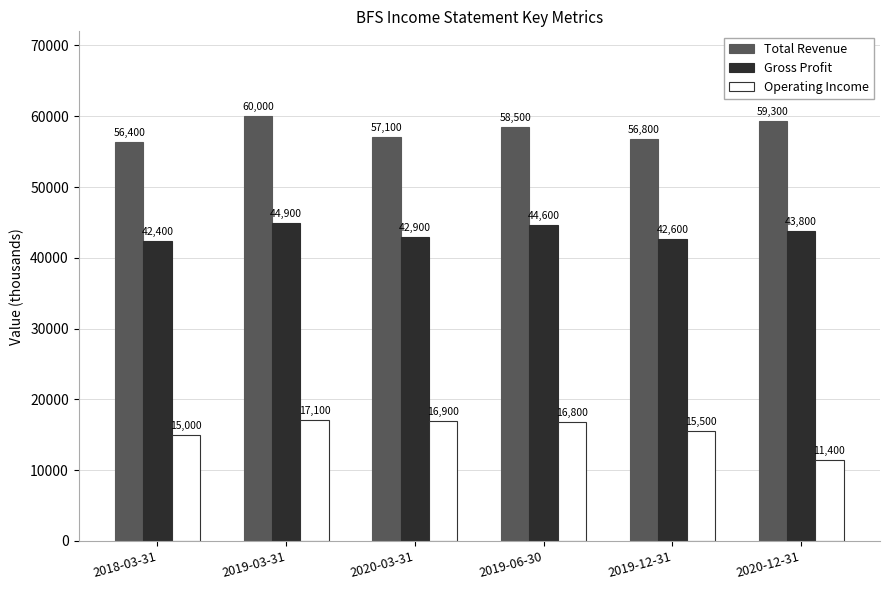

What is the smallest value displayed?

11400